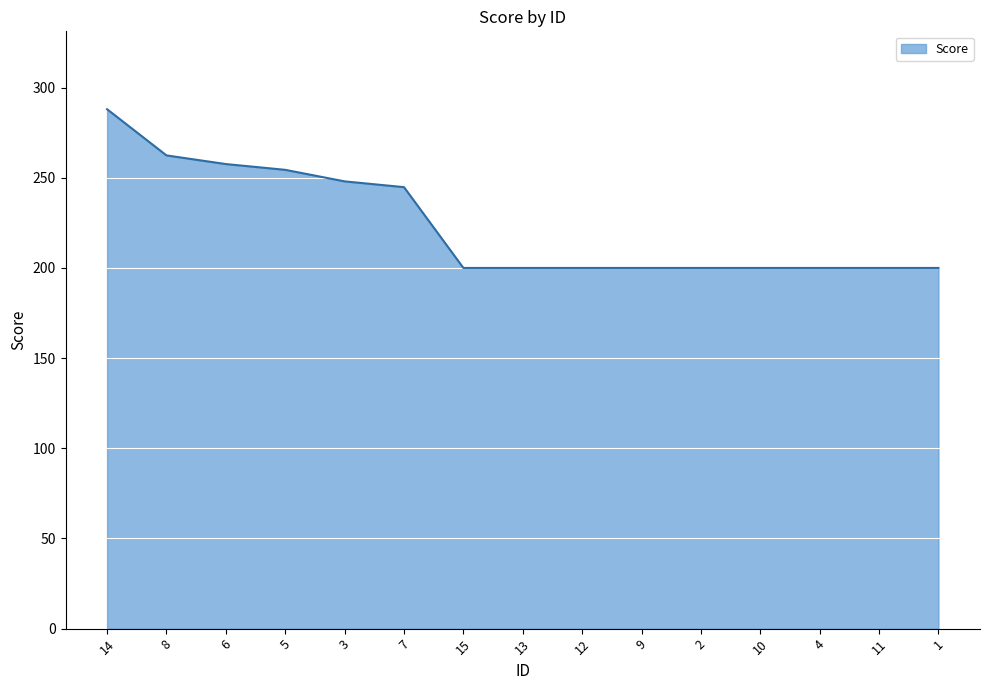

The value at 5 is 380.5. True or false?

False